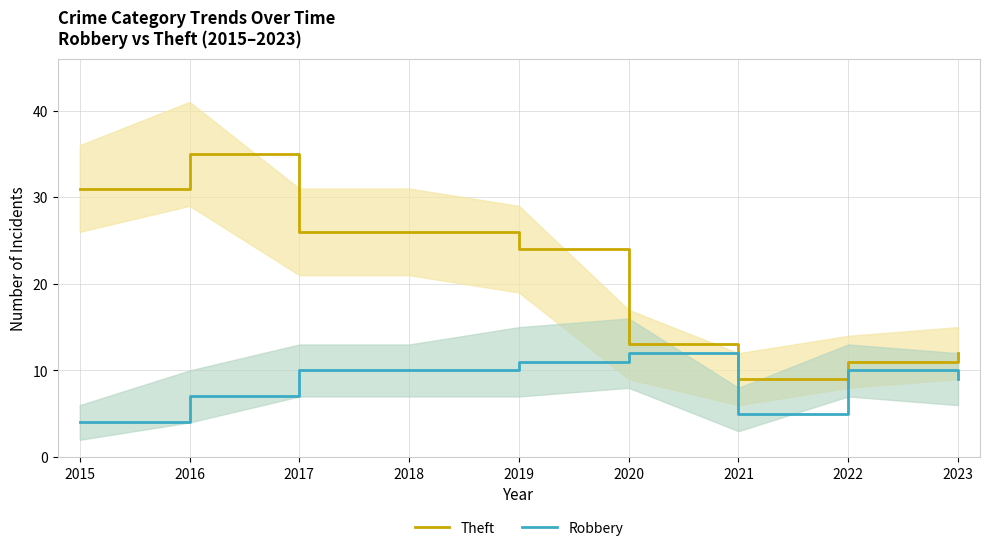

What is the difference between the maximum and minimum values in the Theft series?

26